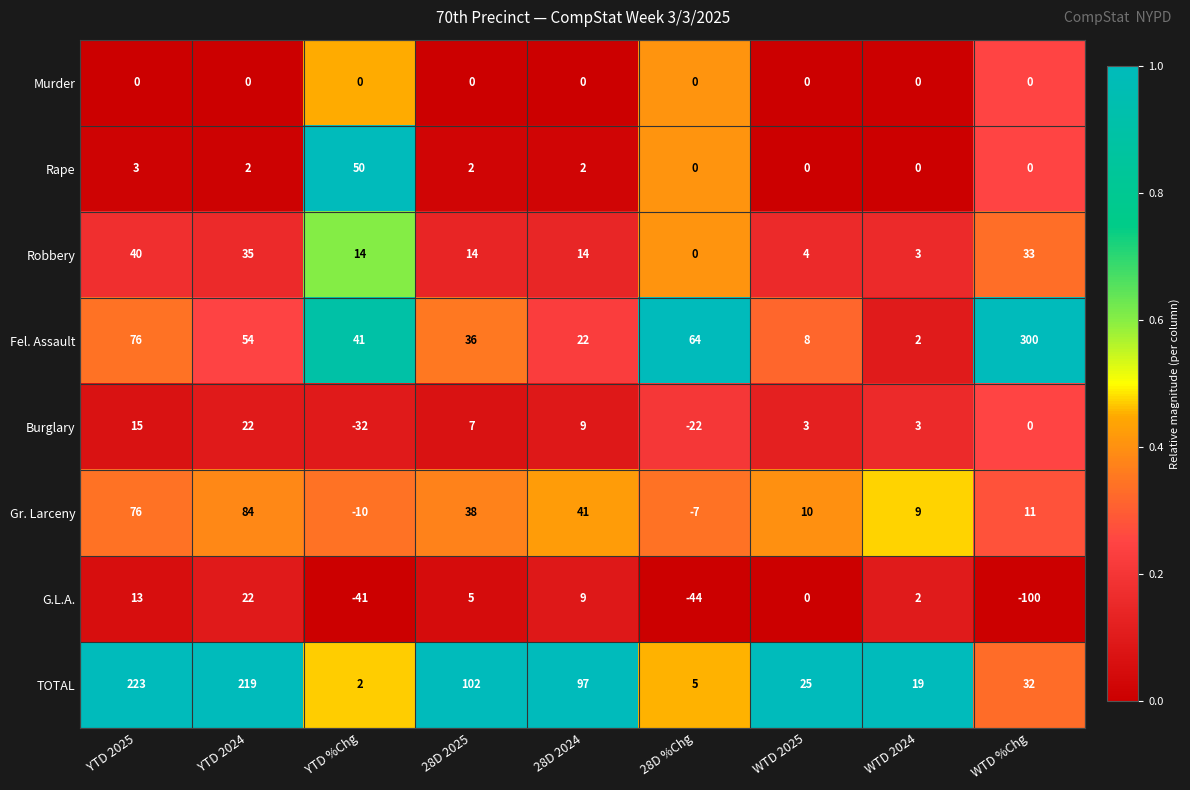

How many distinct data groups are displayed?

8